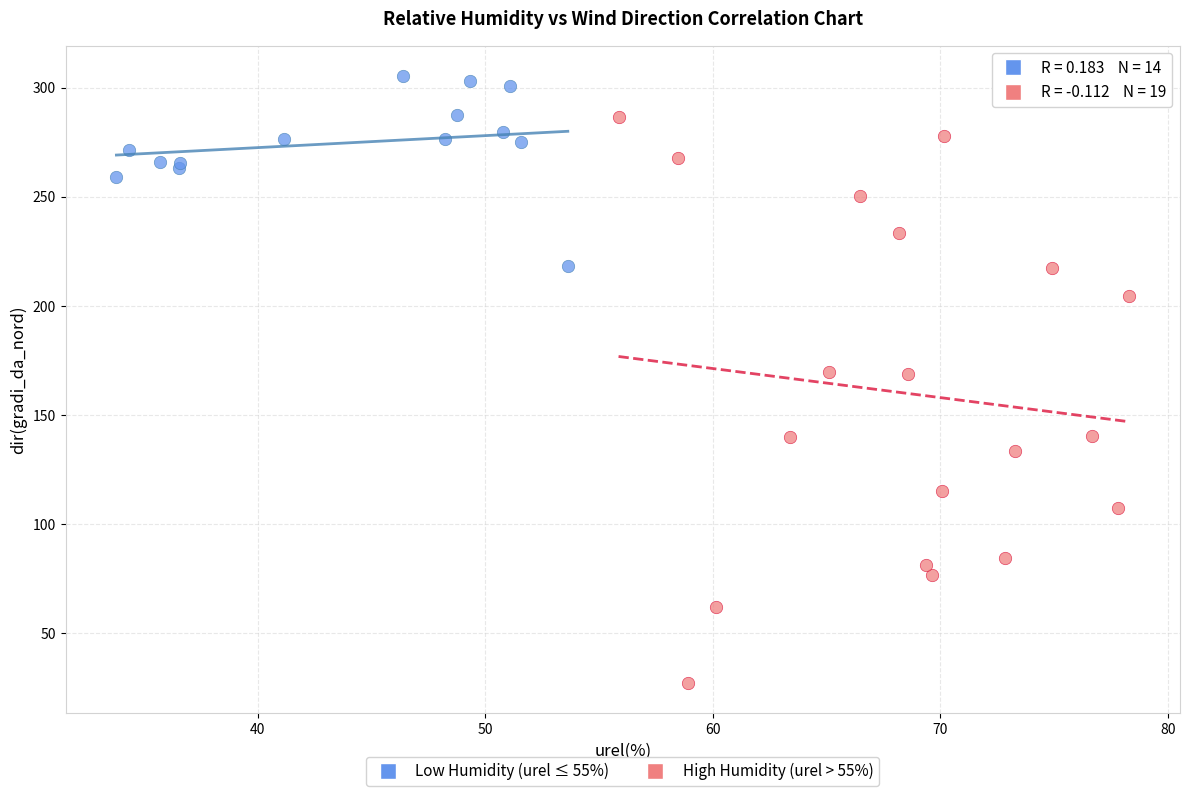

Which series has the widest spread of Y values?

High Humidity (urel > 55%)